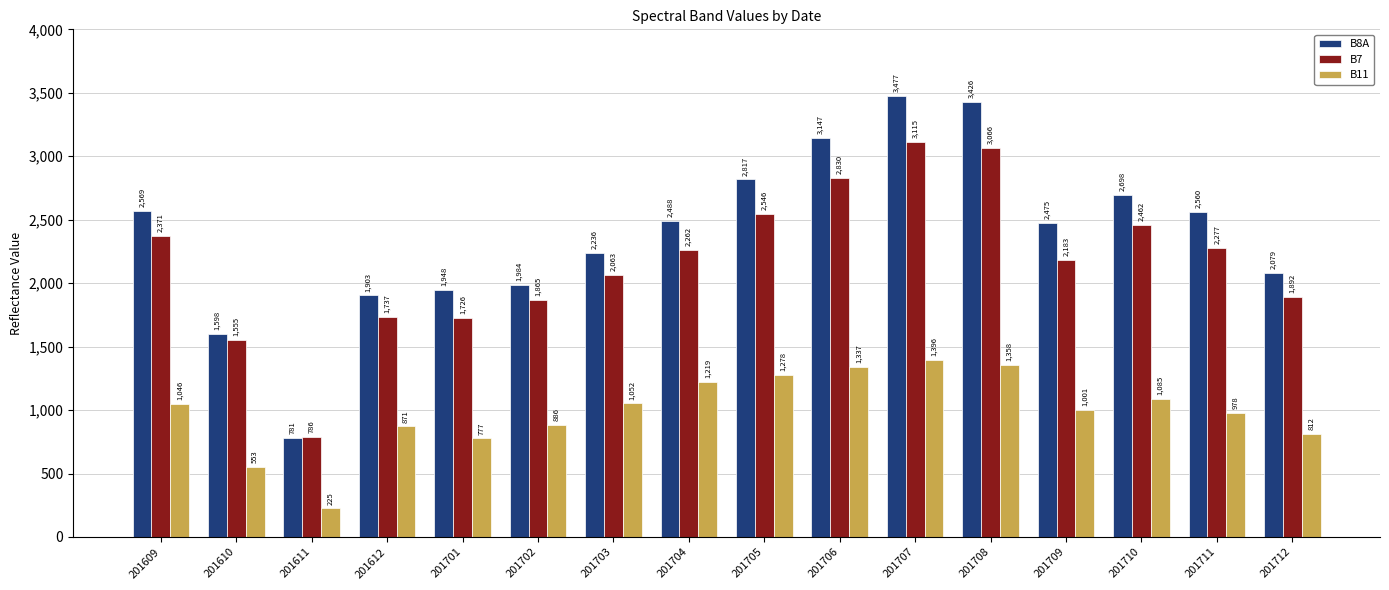

At which label is B11 closest to 810?

201712